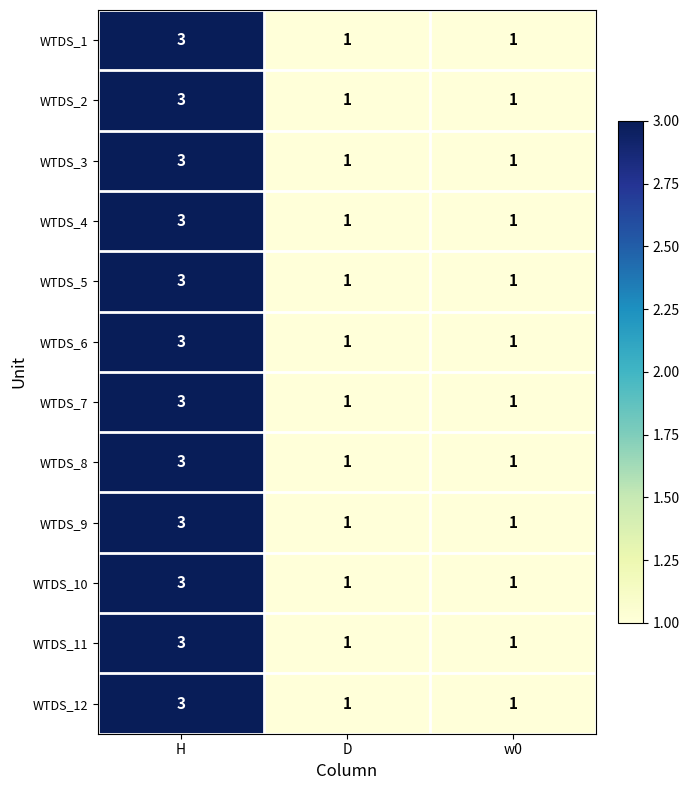

Is it true that WTDS_1 equals 1 at w0?

True